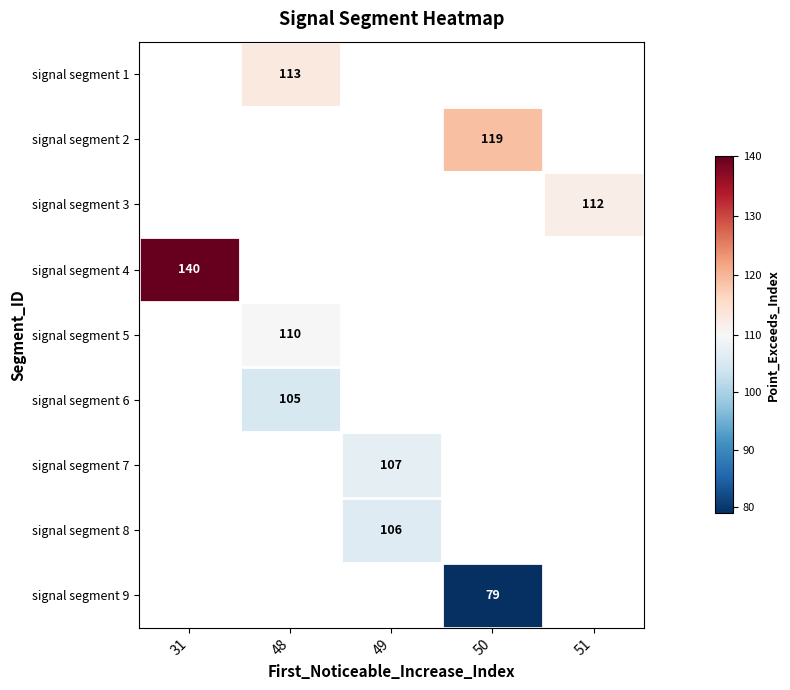

Is it true that signal segment 8 equals 168 at 49?

False